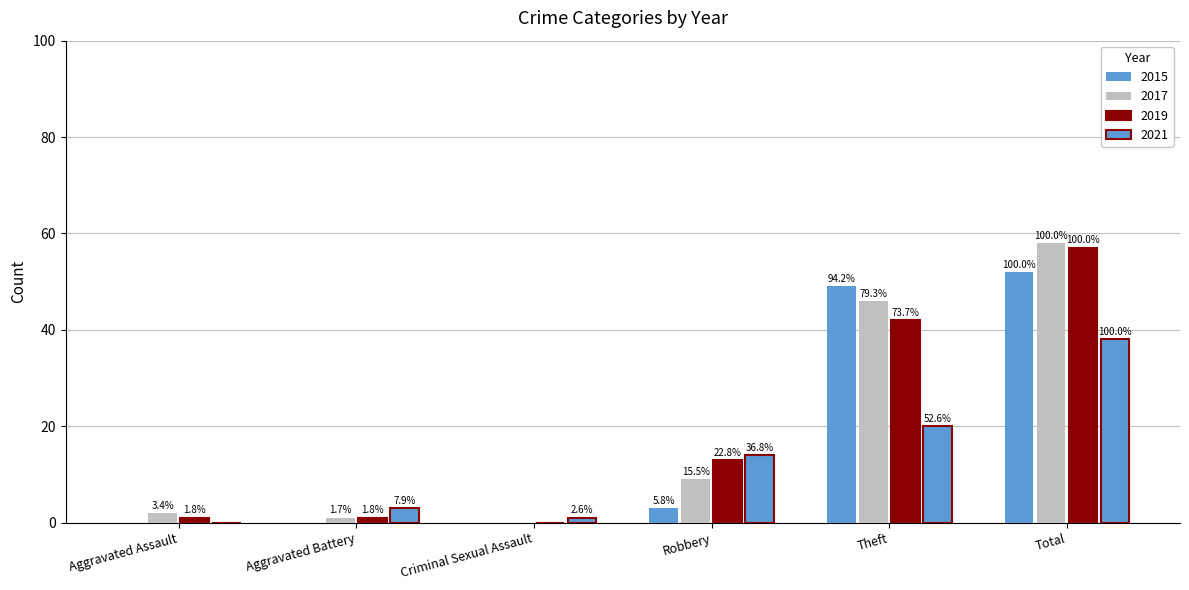

What is the label of the 2nd bar from the right?

Theft